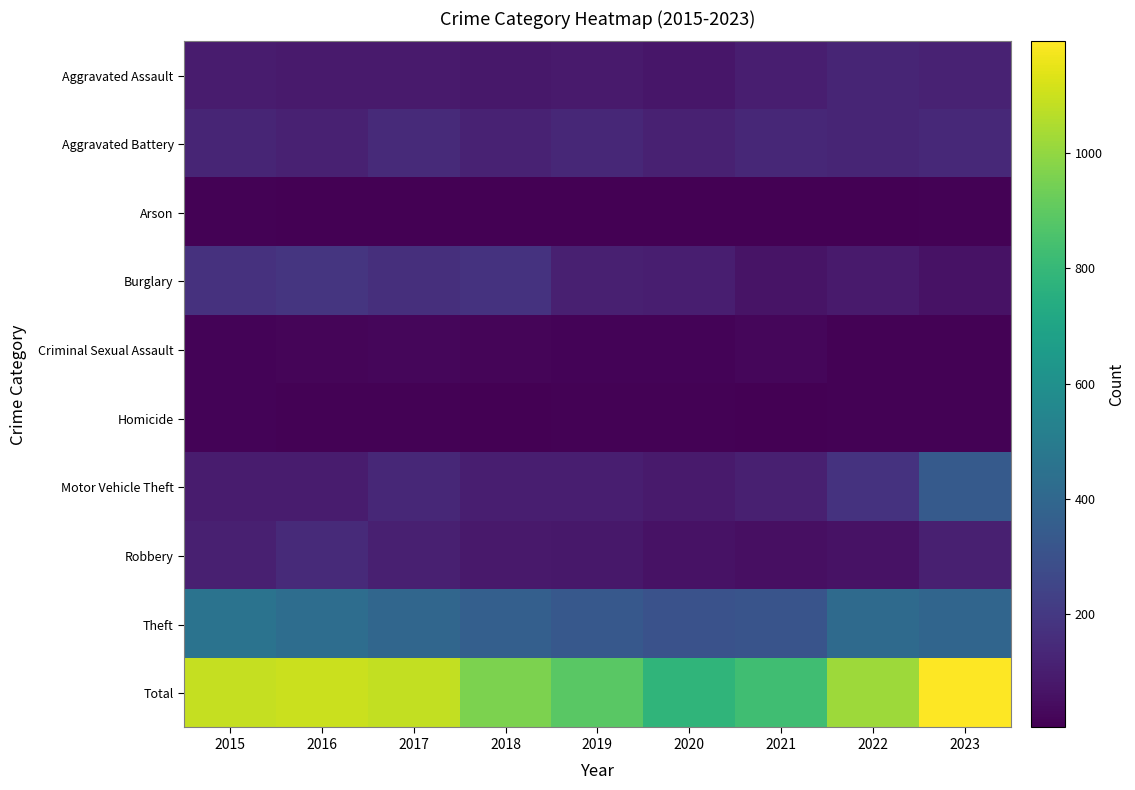

Rank the series at 2018 from highest to lowest value.

Total, Theft, Burglary, Aggravated Battery, Motor Vehicle Theft, Robbery, Aggravated Assault, Criminal Sexual Assault, Homicide, Arson